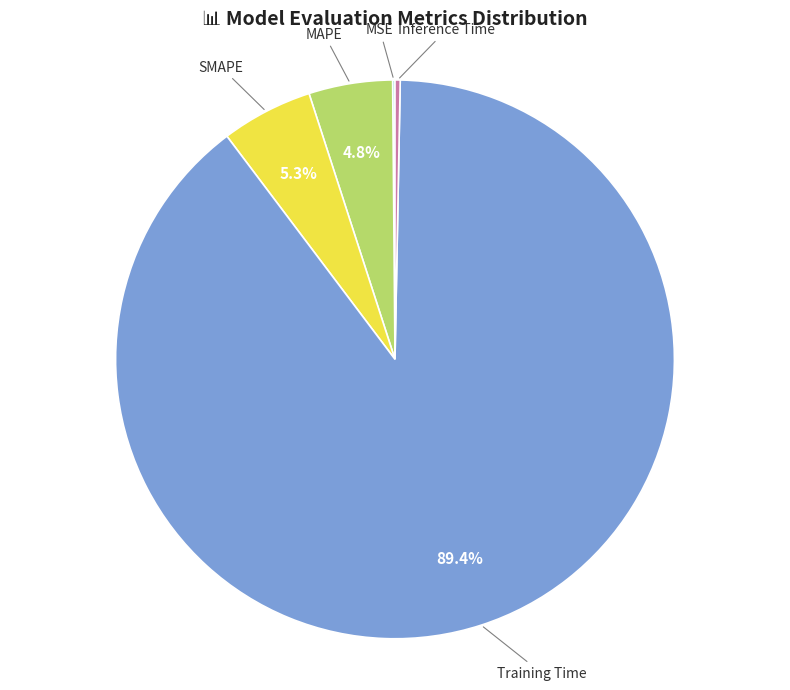

What is the largest slice in the pie chart?

Training Time